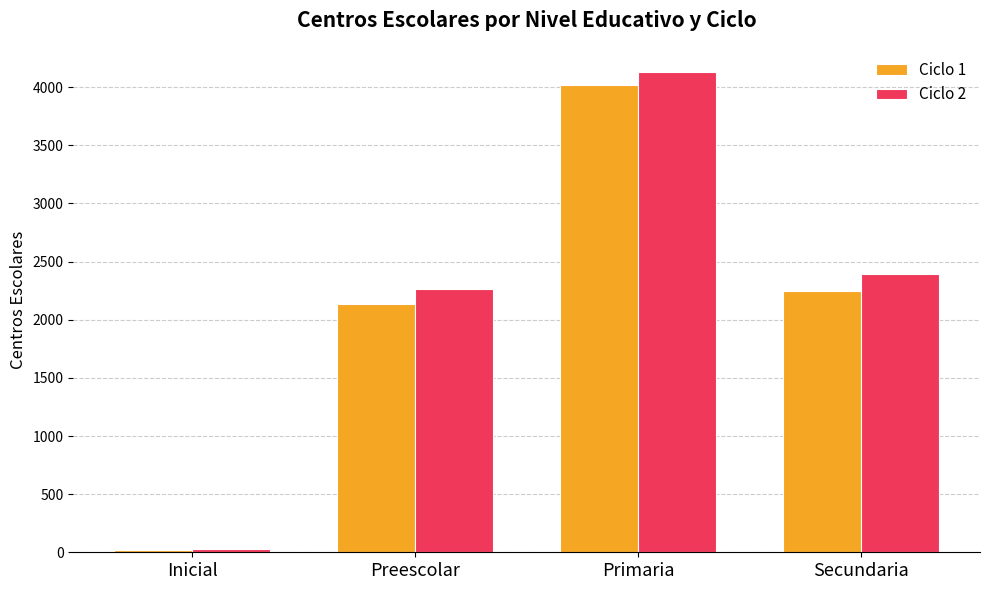

What value does the Ciclo 1 series have at Primaria, to the nearest 10?

4020